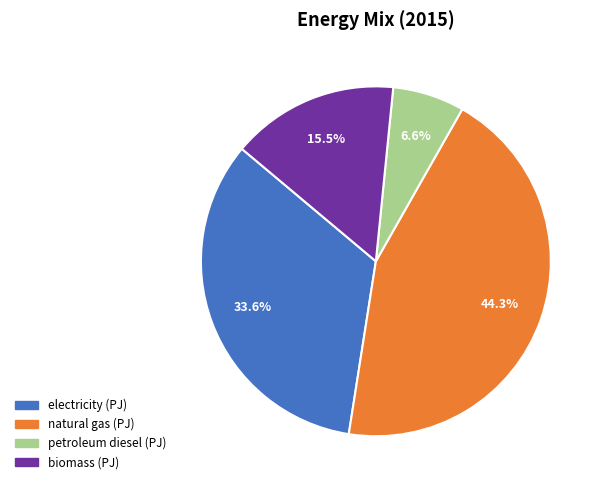

How many segments does this pie chart have?

4